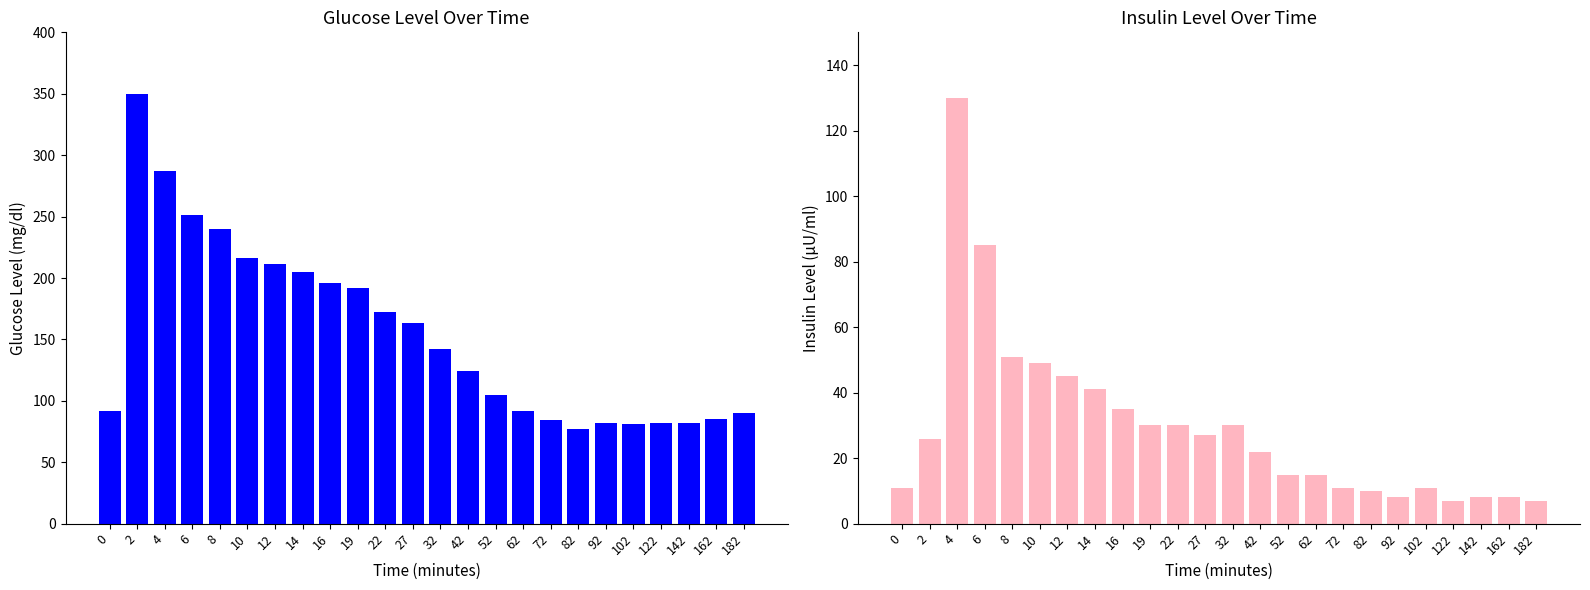

How many data points in insulin level (μU/ml) are above 26?

11